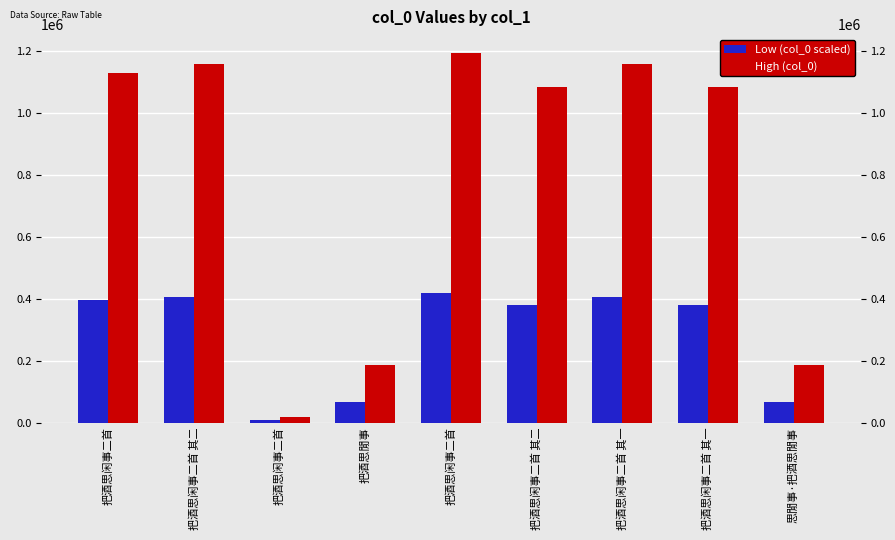

Reading left to right, extract all data points from this chart.

Low (col_0 scaled): 394677	404637	6730	64790	417849	378591	404637	378591	64791
High (col_0): 1127651	1156107	19230	185117	1193855	1081691	1156106	1081690	185119